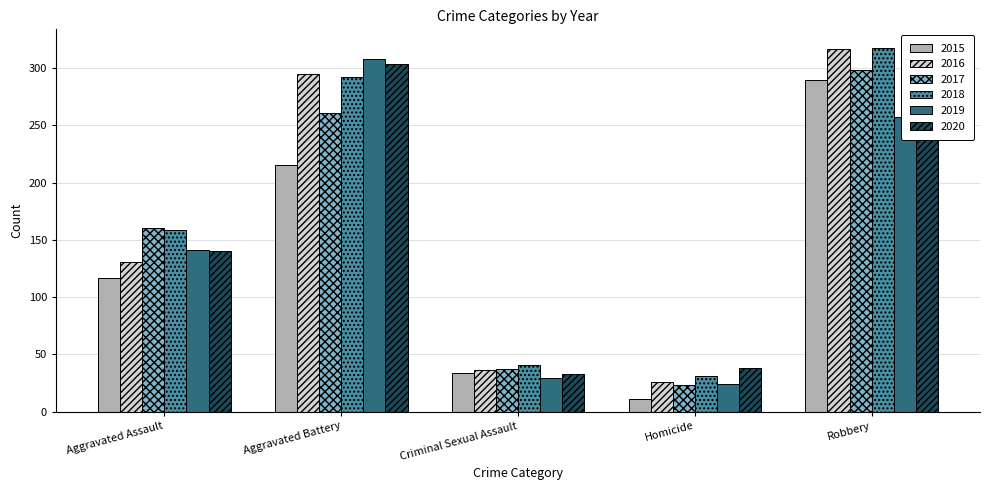

At which label is 2020 closest to 168?

Aggravated Assault